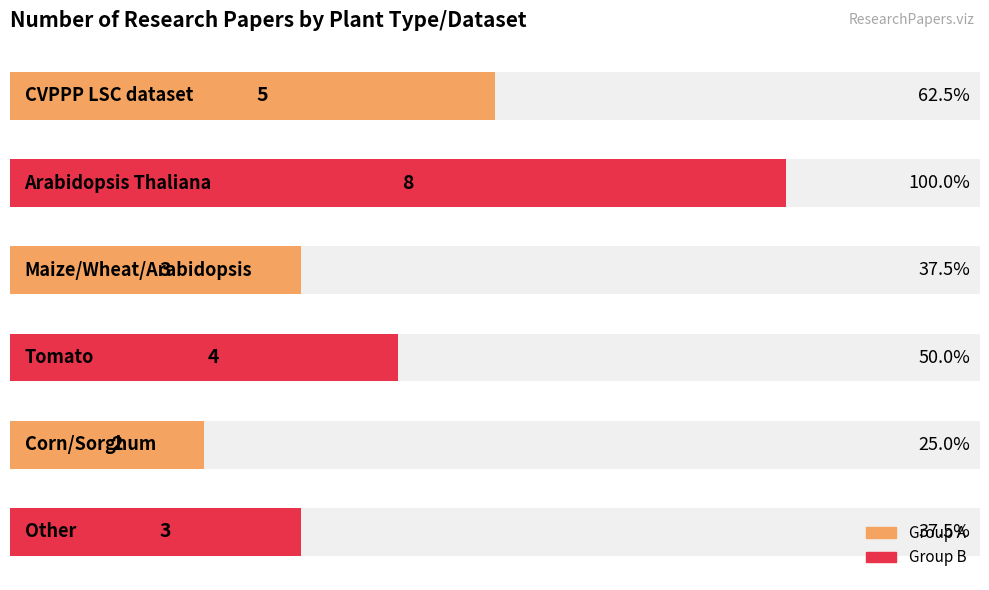

Rank the categories by value from lowest to highest.

4, 2, 5, 3, 0, 1